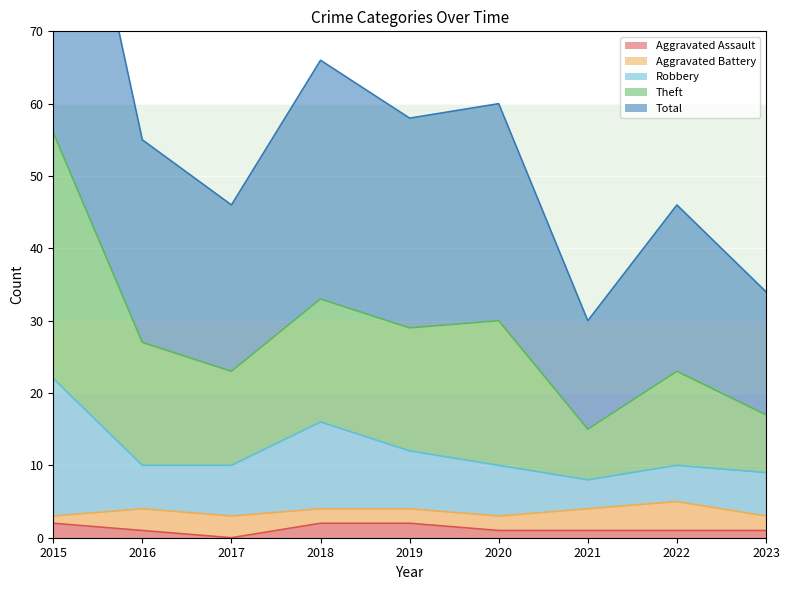

The value of Aggravated Assault at 2017 is 0. True or false?

True